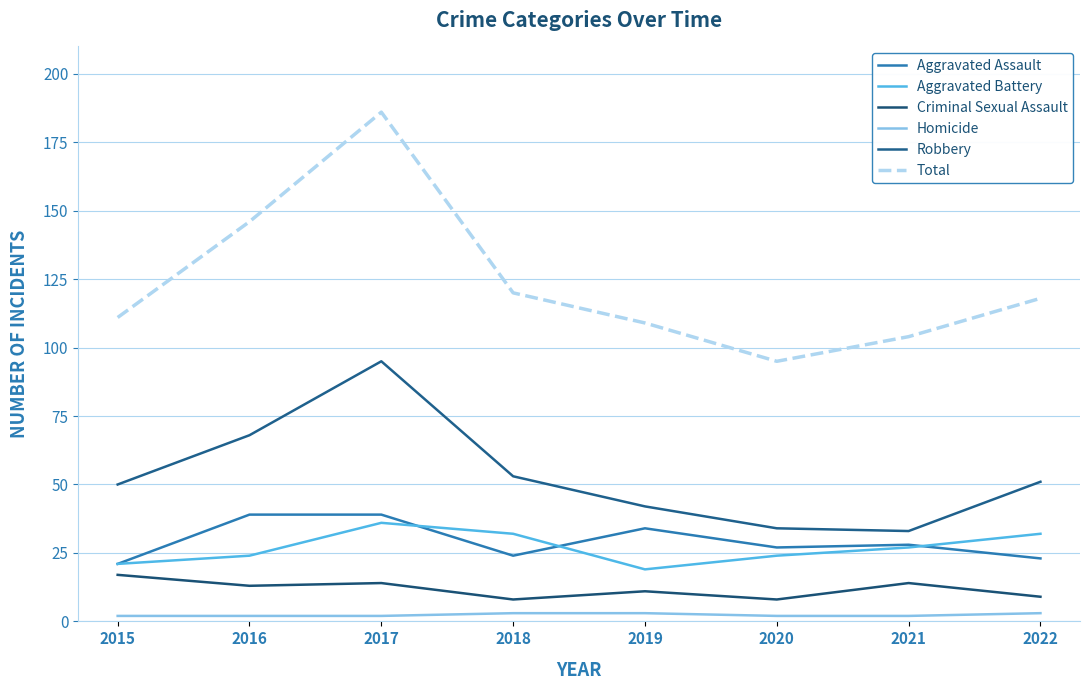

Reading right to left, list all the values displayed in this chart.

Aggravated Assault: 2022=23	2021=28	2020=27	2019=34	2018=24	2017=39	2016=39	2015=21
Aggravated Battery: 2022=32	2021=27	2020=24	2019=19	2018=32	2017=36	2016=24	2015=21
Criminal Sexual Assault: 2022=9	2021=14	2020=8	2019=11	2018=8	2017=14	2016=13	2015=17
Homicide: 2022=3	2021=2	2020=2	2019=3	2018=3	2017=2	2016=2	2015=2
Robbery: 2022=51	2021=33	2020=34	2019=42	2018=53	2017=95	2016=68	2015=50
Total: 2022=118	2021=104	2020=95	2019=109	2018=120	2017=186	2016=146	2015=111